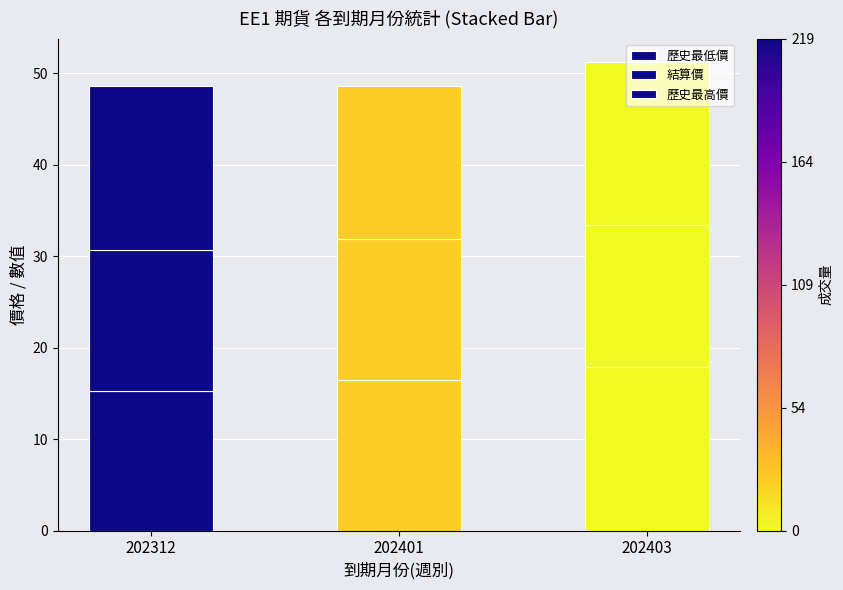

What is the total value across all series at 202312?

48.5